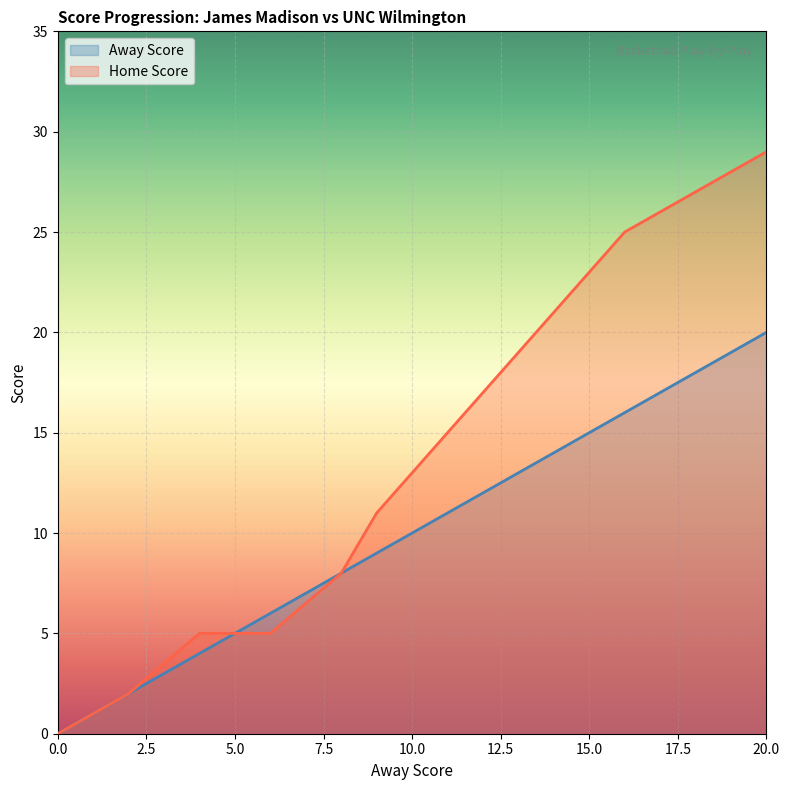

Does the chart display data point markers on the line(s)?

No